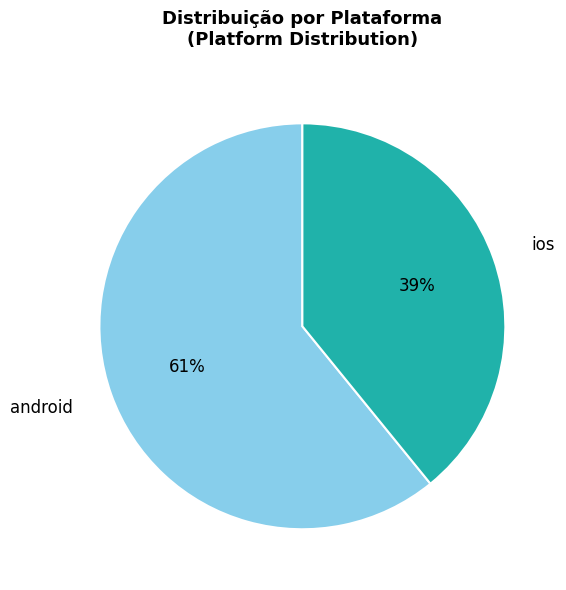

Which category has the biggest portion of the pie?

android